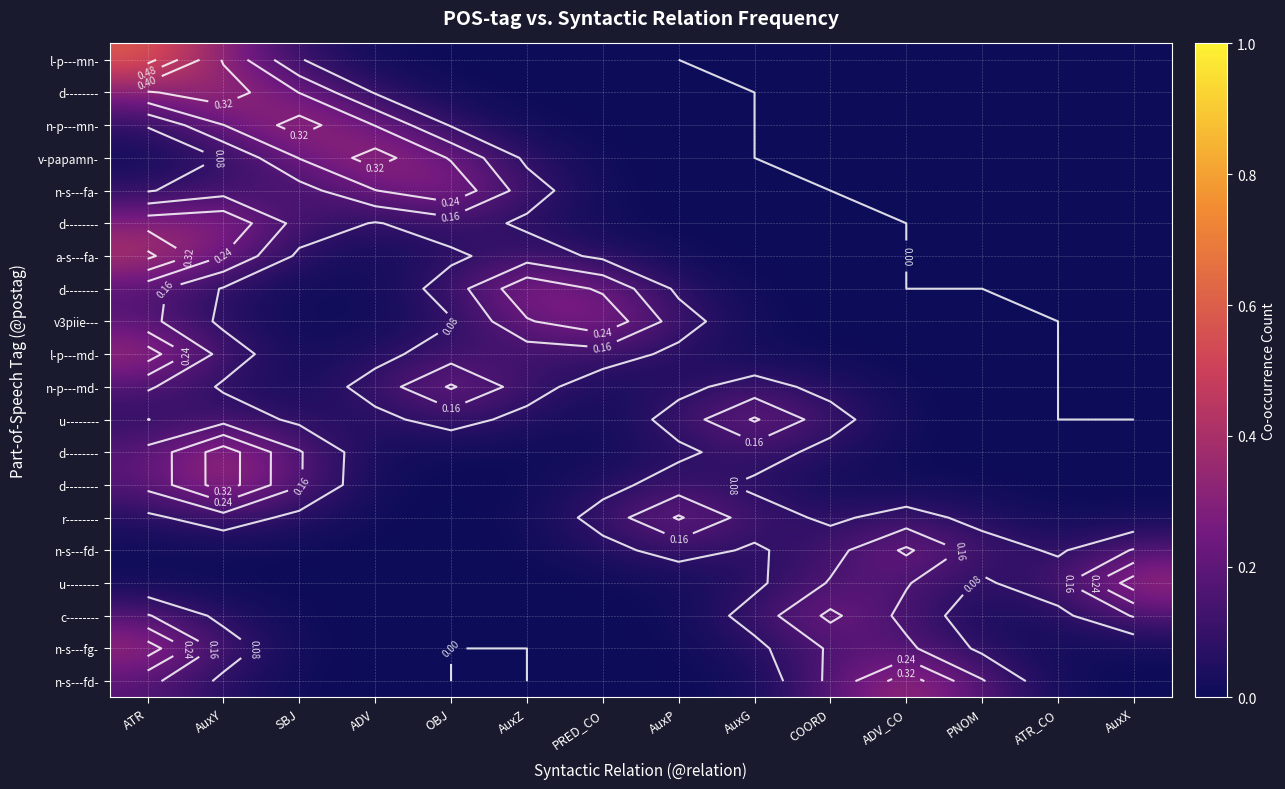

Which has a higher value, PRED_CO or AuxP?

PRED_CO